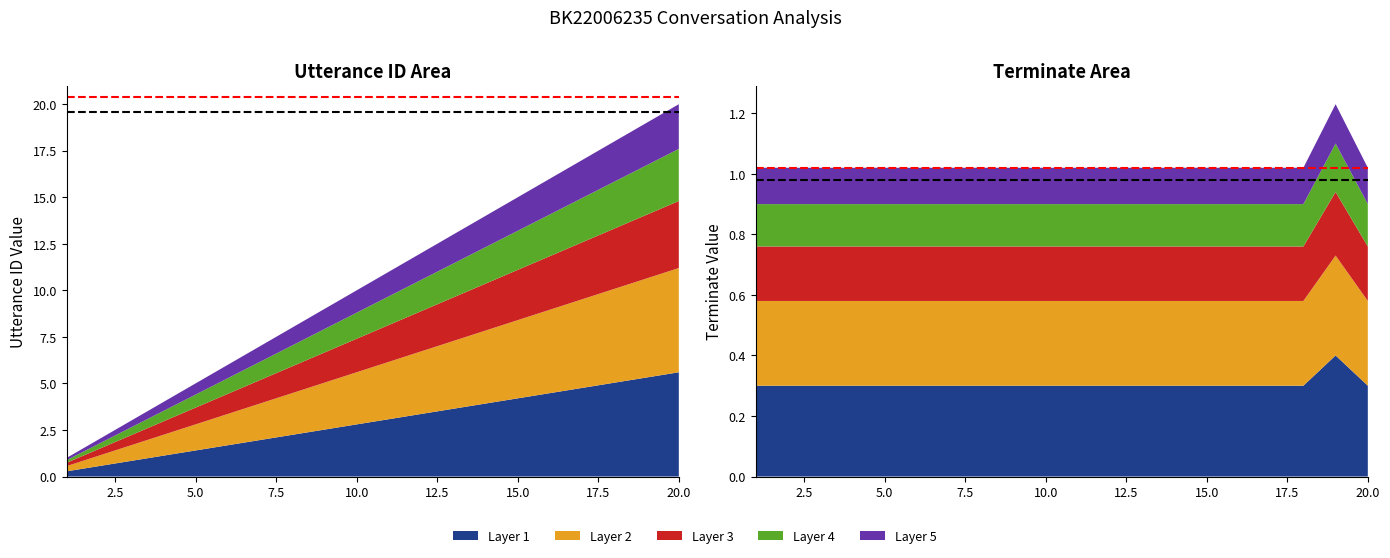

Reading right to left, extract all data points from this chart.

utterance_id: 20	19	18	17	16	15	14	13	12	11	10	9	8	7	6	5	4	3	2	1
terminate: 0	1	0	0	0	0	0	0	0	0	0	0	0	0	0	0	0	0	0	0